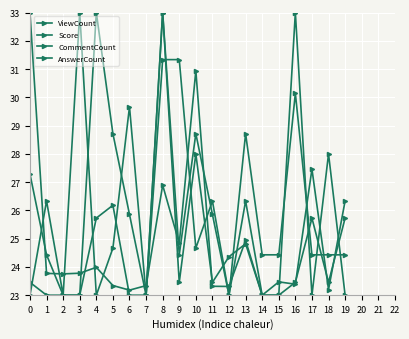

After their last crossing, which series has the higher values: AnswerCount or Score?

Score